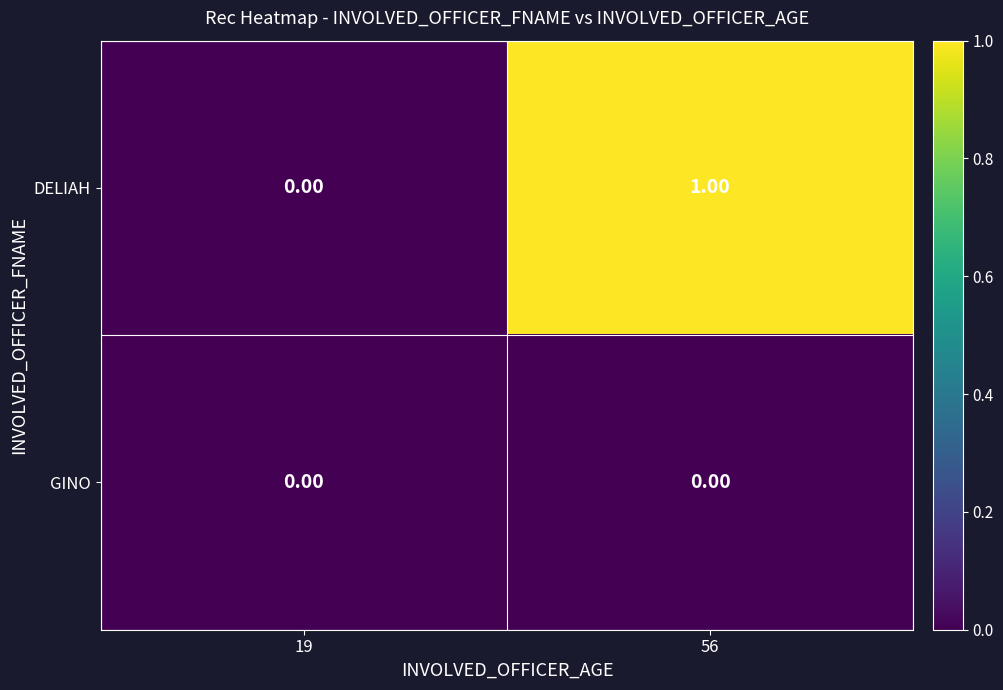

Is the value of GINO at 19 greater than the value of DELIAH at 56?

No